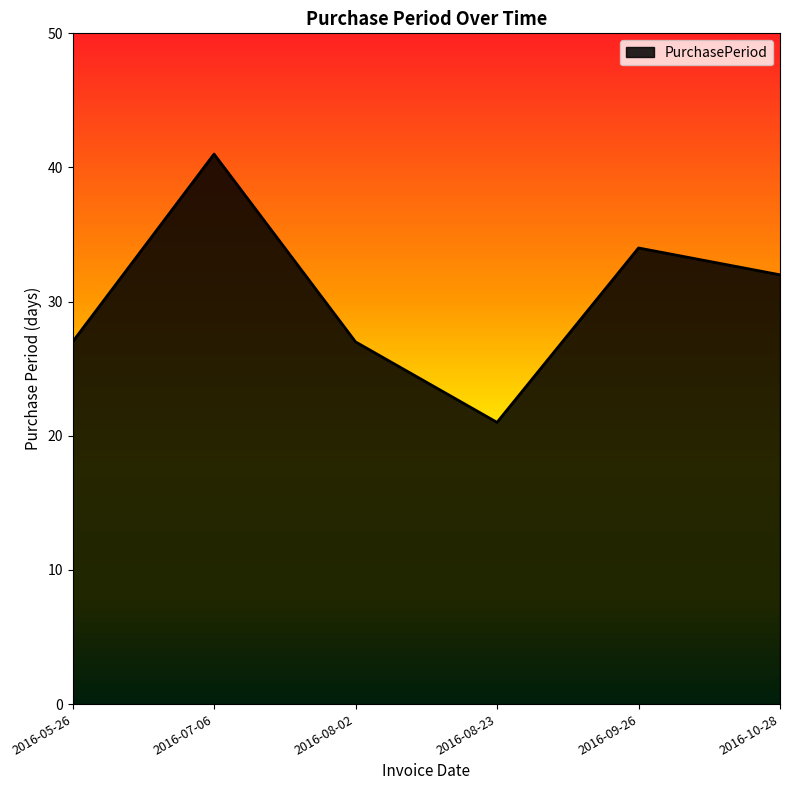

How many interior local valleys (lower than both neighbors) does the data have?

1